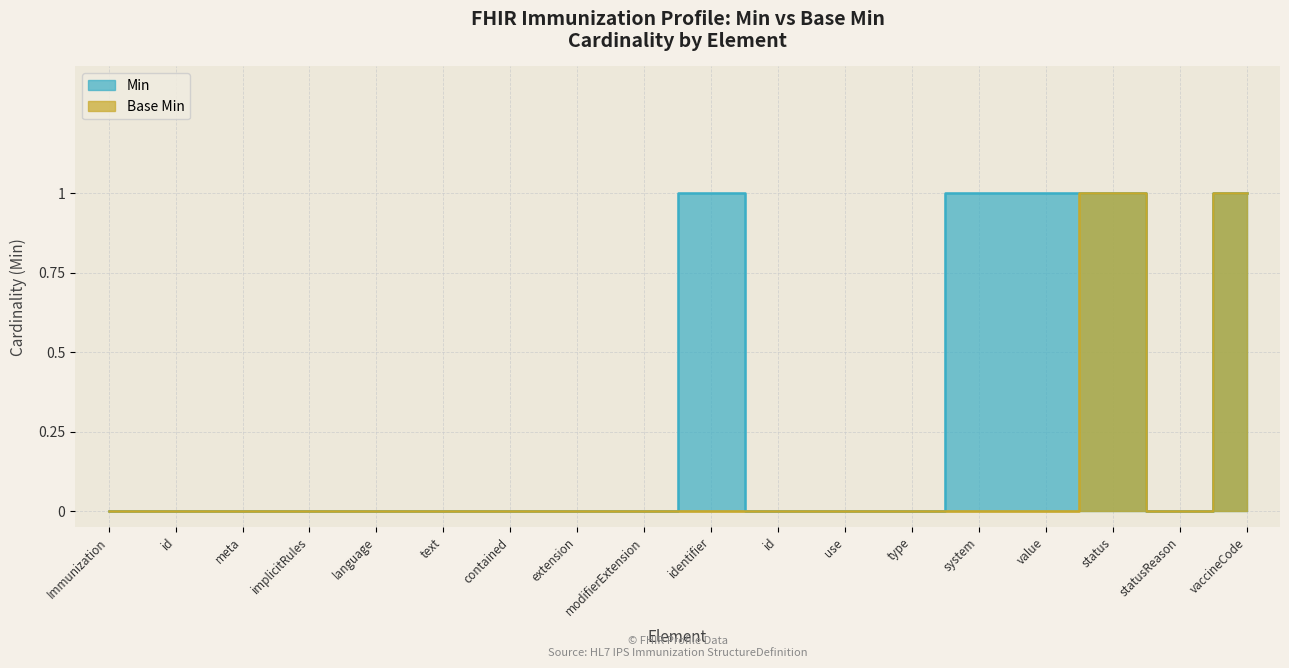

Where is the first local minimum for Min?

statusReason